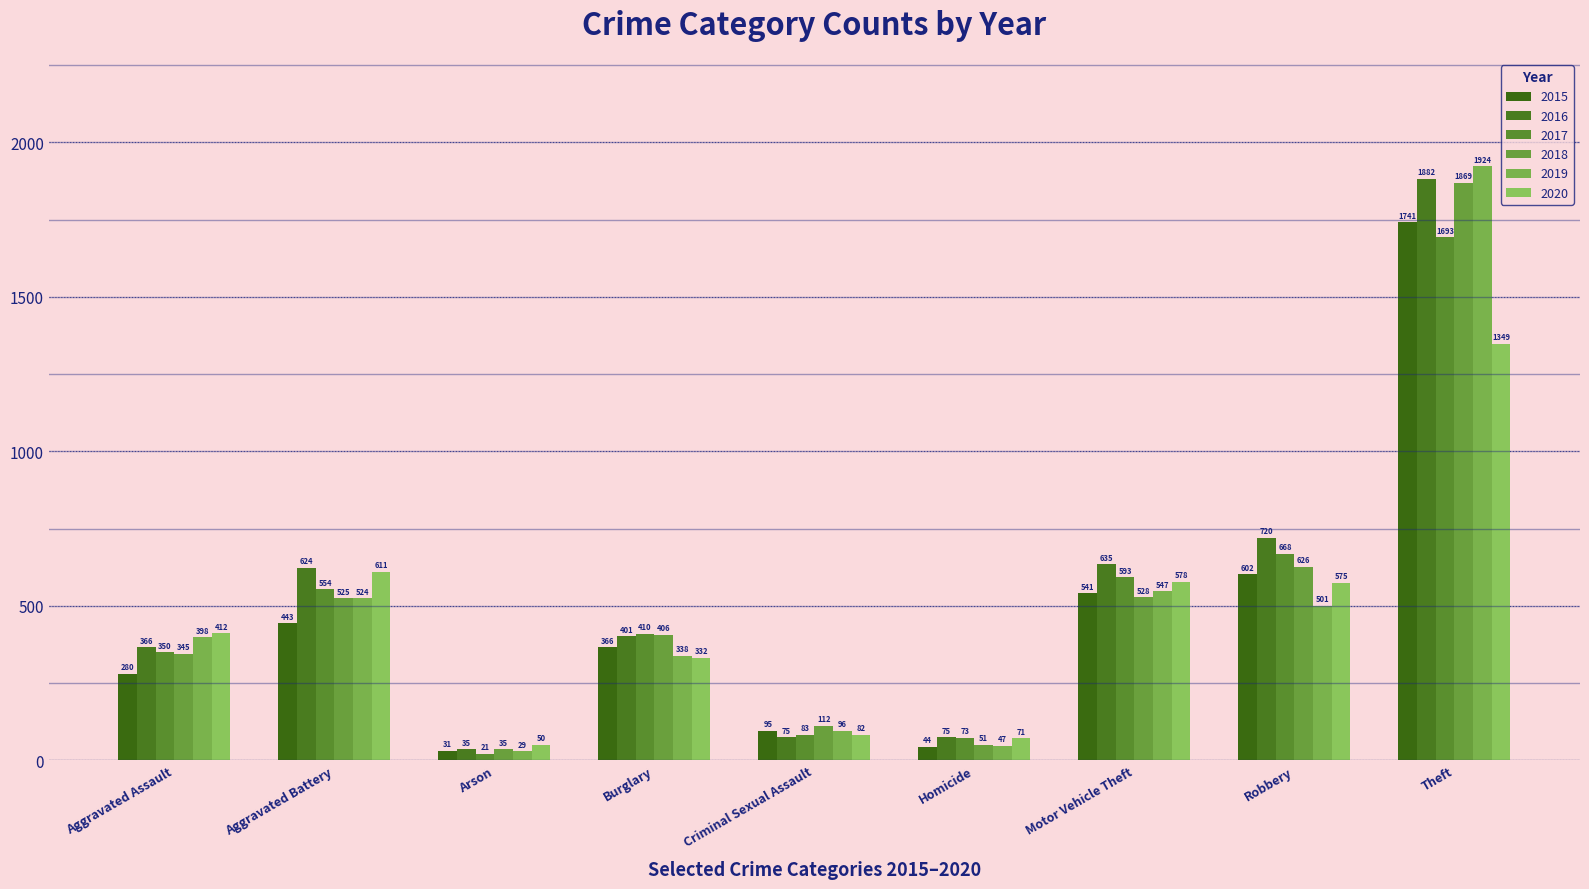

What is the sum of the 2020 values at Aggravated Assault and Homicide?

483